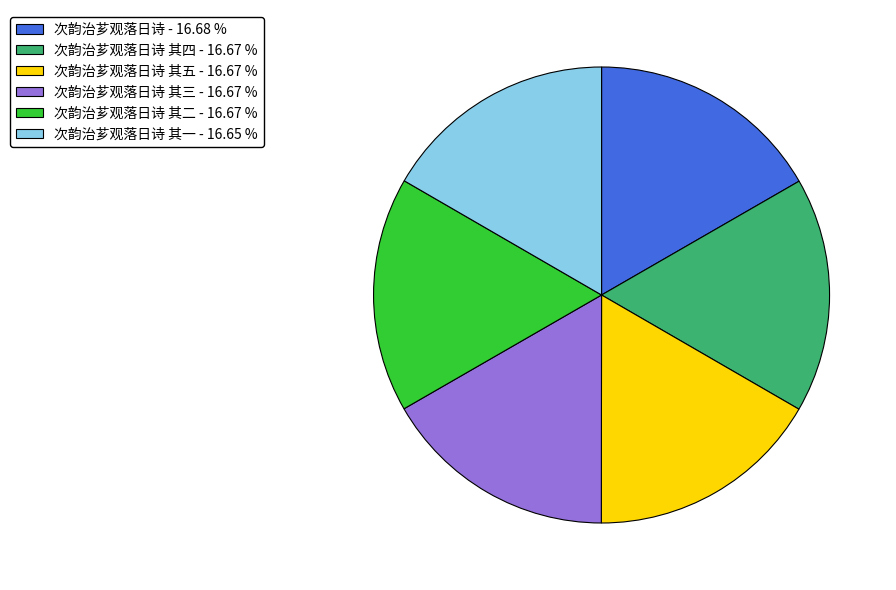

Is there any slice that represents more than half of the pie?

No